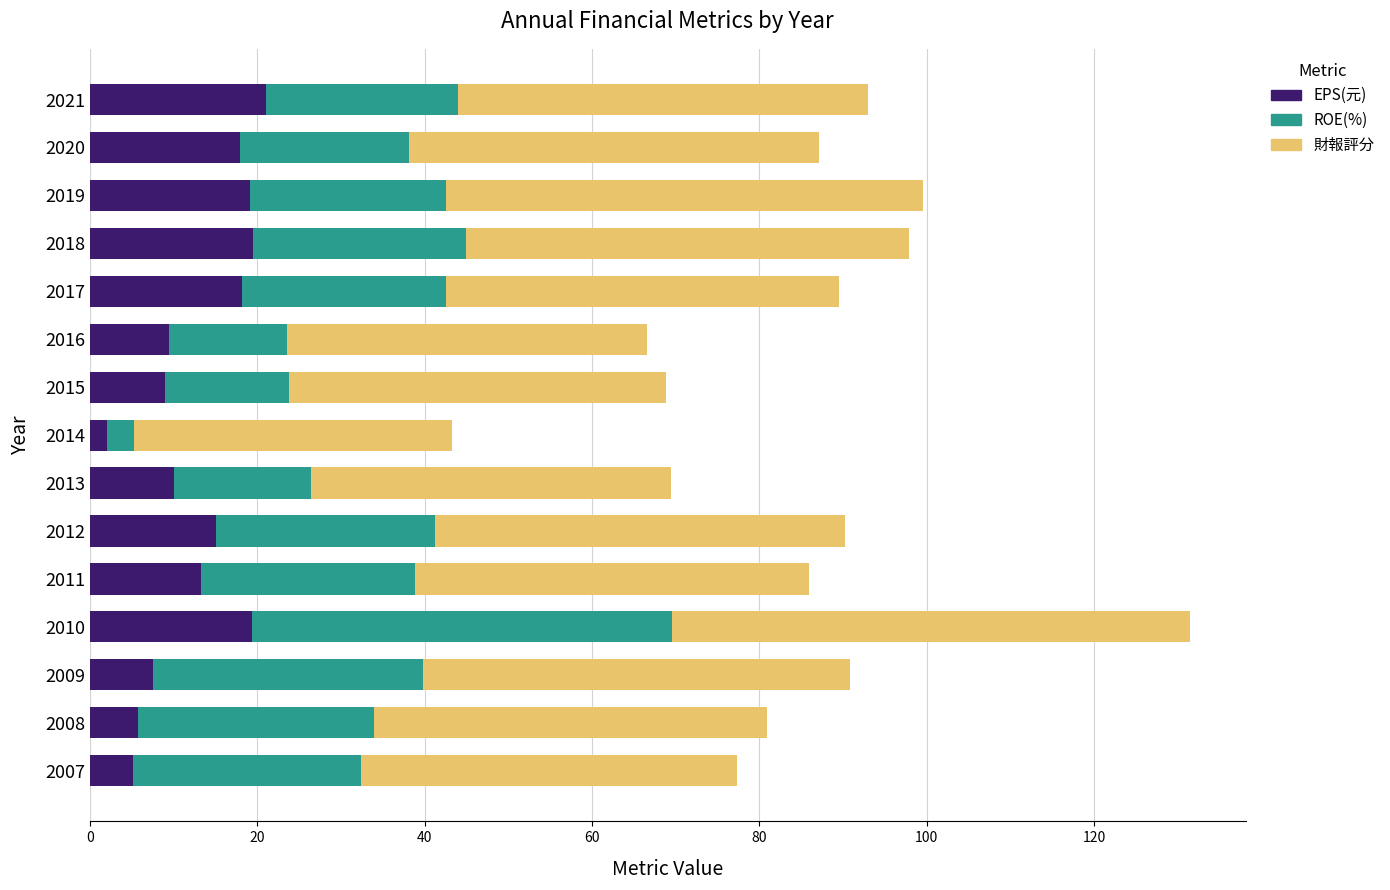

What is the total value across all series at 2021?

93.0